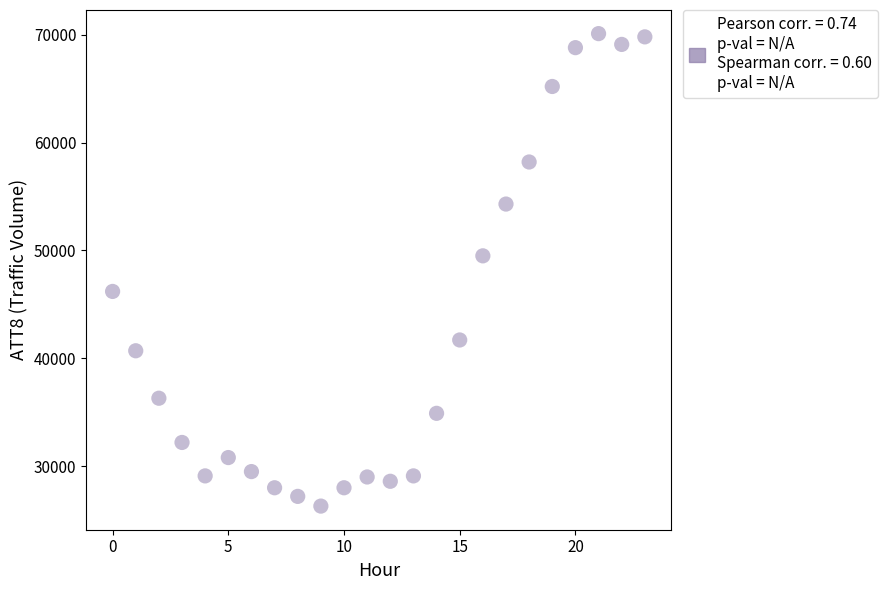

What is the range of Y values (max minus min)?

43800